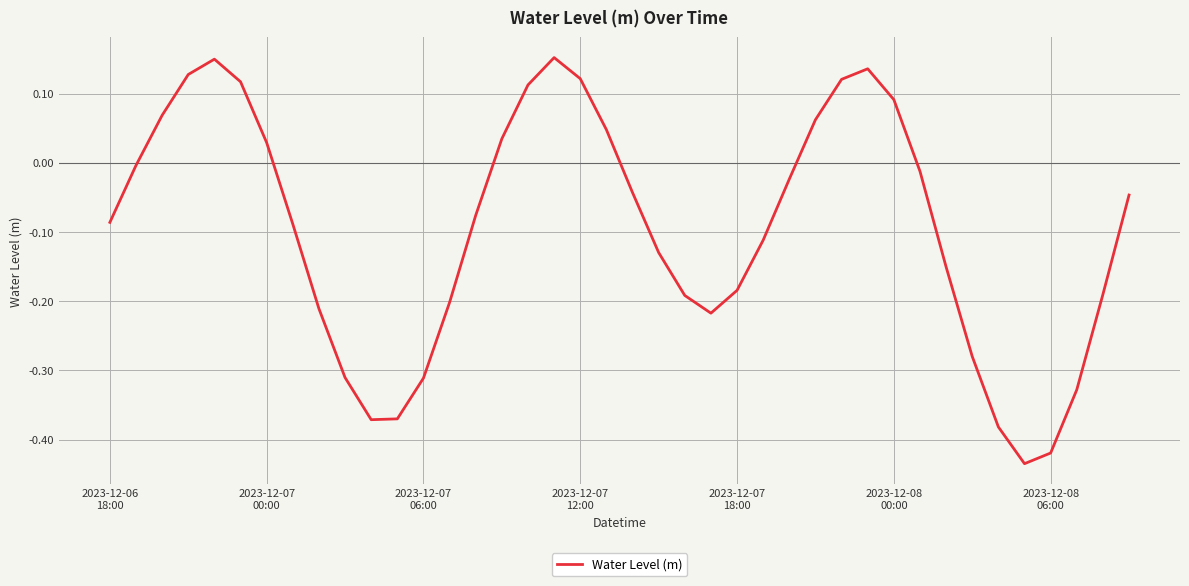

How many values are below zero?

26